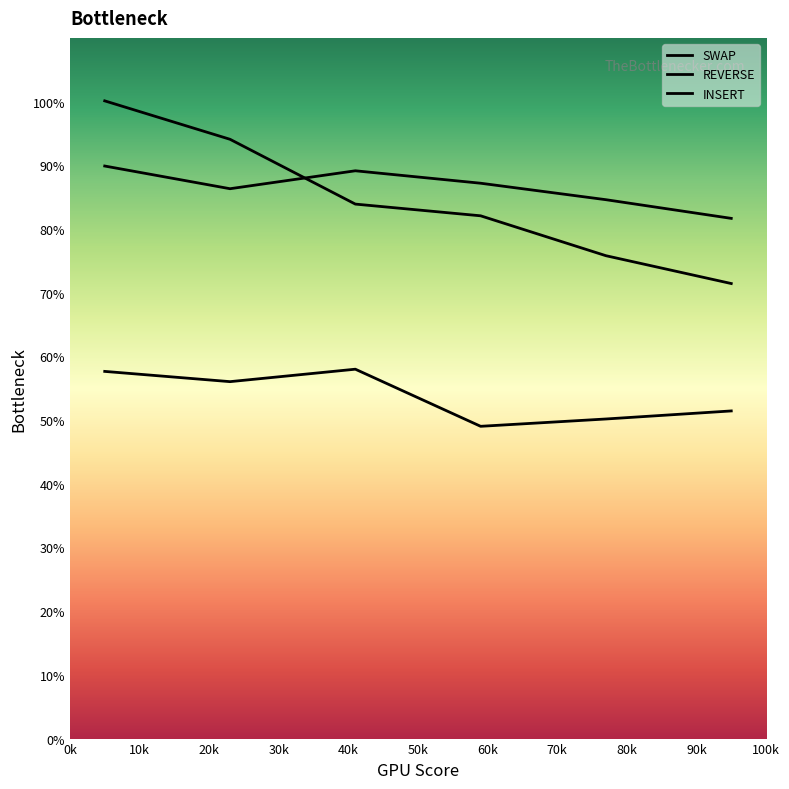

True or false: REVERSE has a value of 62.7 at 5.

False